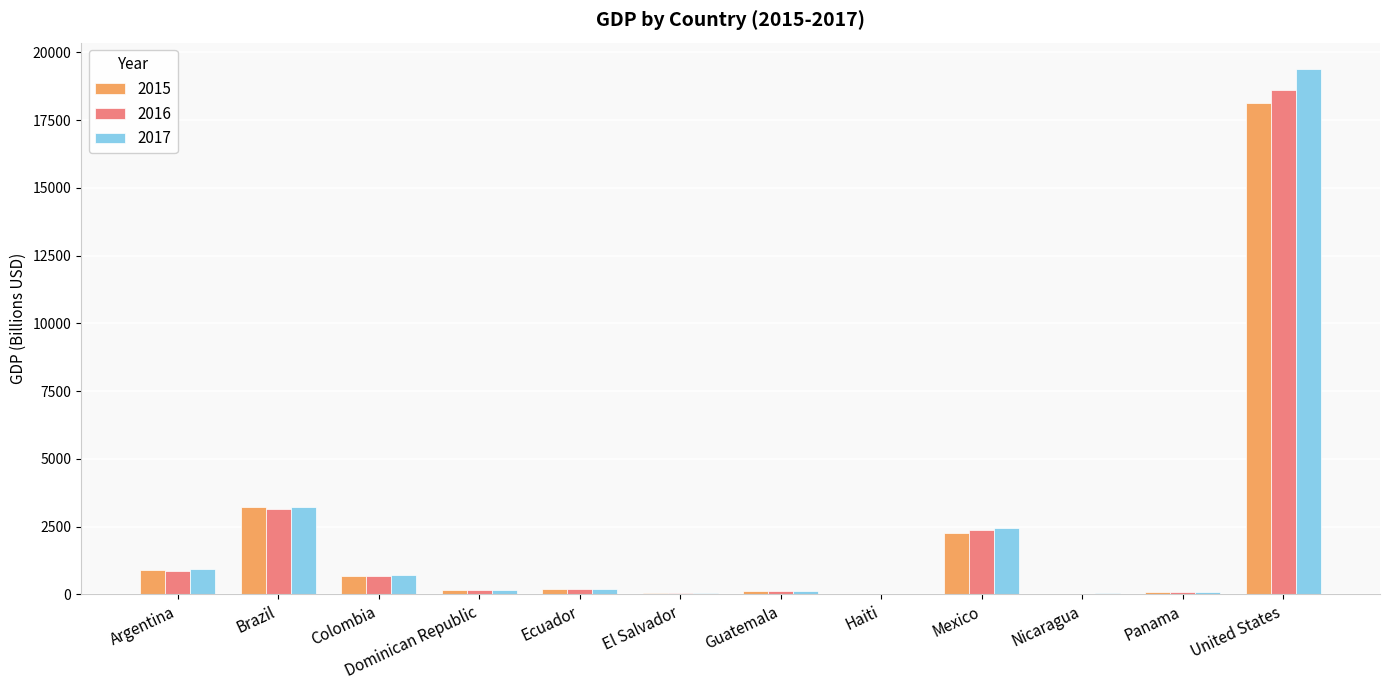

Read the 2016 value at Haiti.

19.4